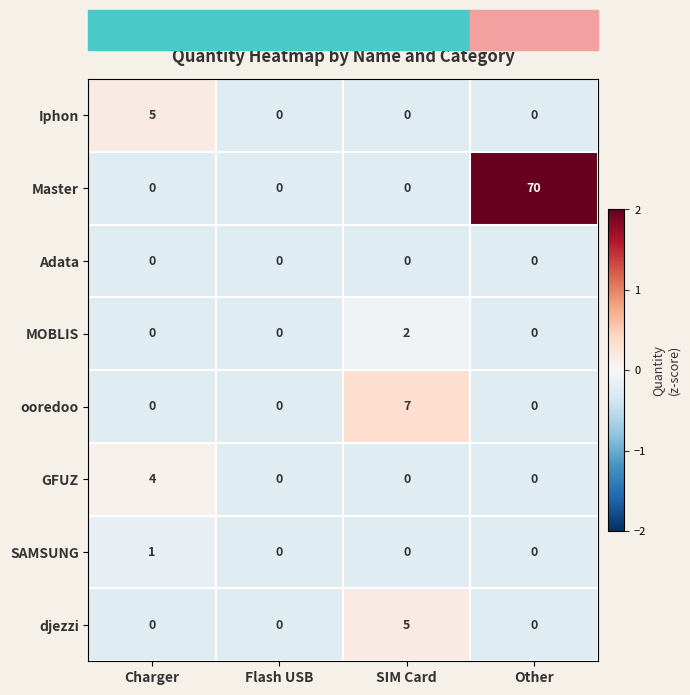

At which category is the sum across all series the highest?

Other